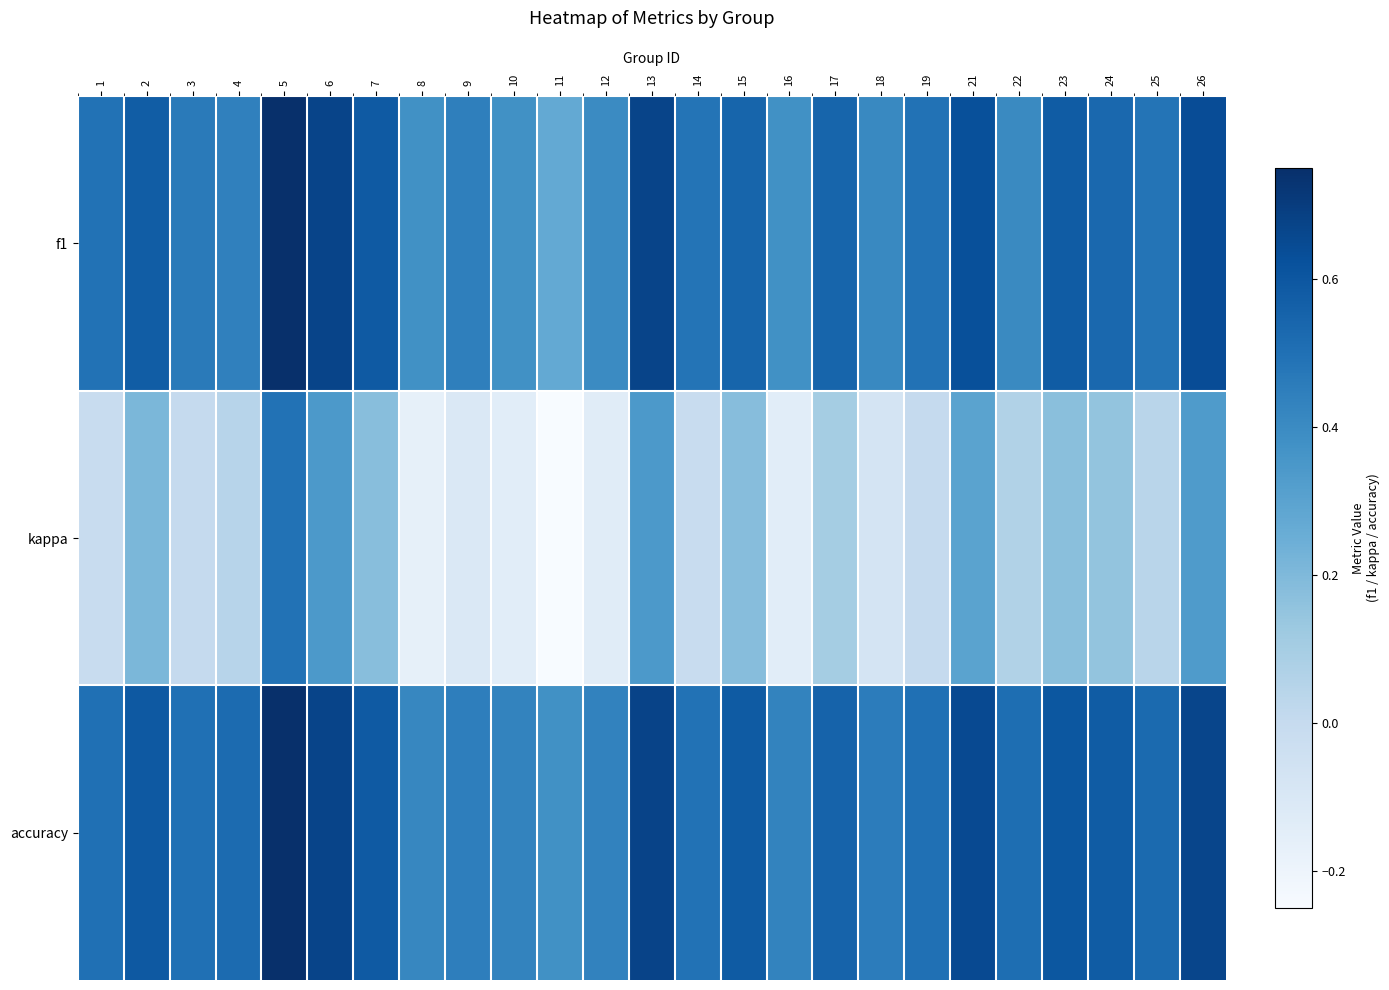

What is the smallest value displayed?

-0.2